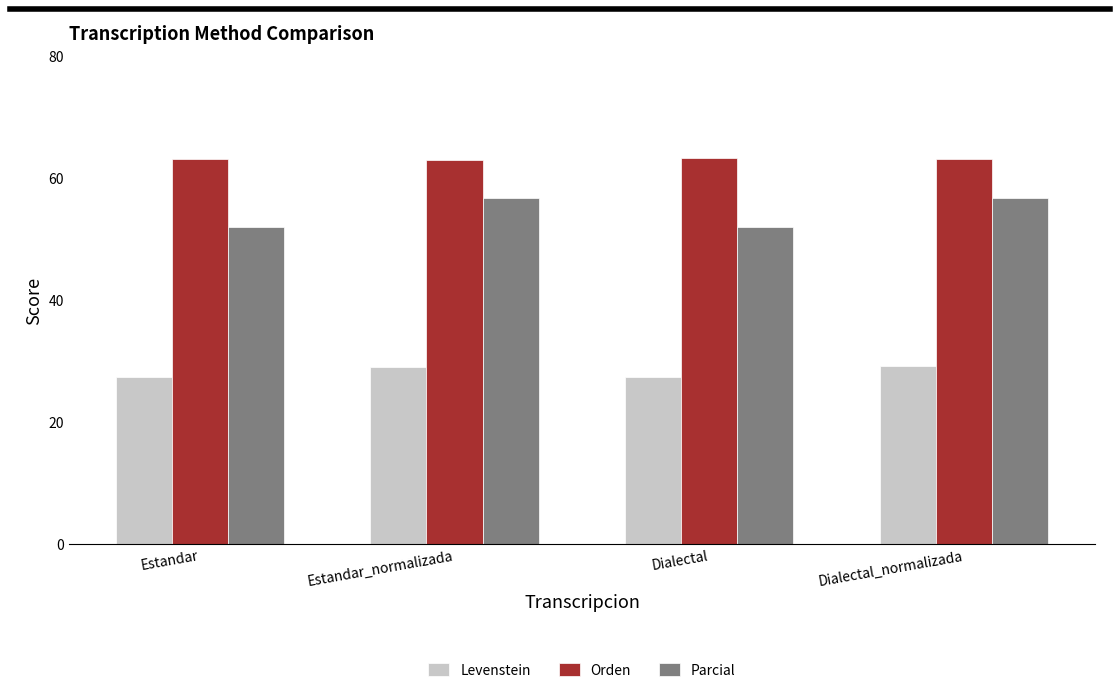

What value does the Levenstein series have at Dialectal_normalizada?

29.2